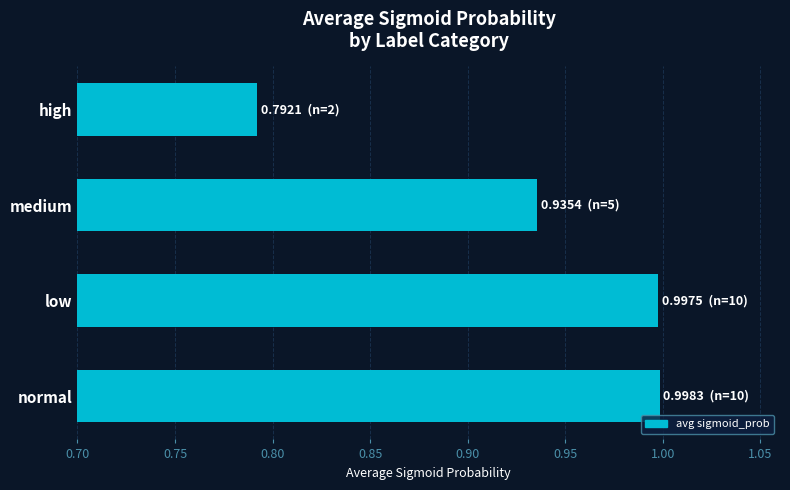

The chart shows a value of 1.0 at normal. True or false?

True